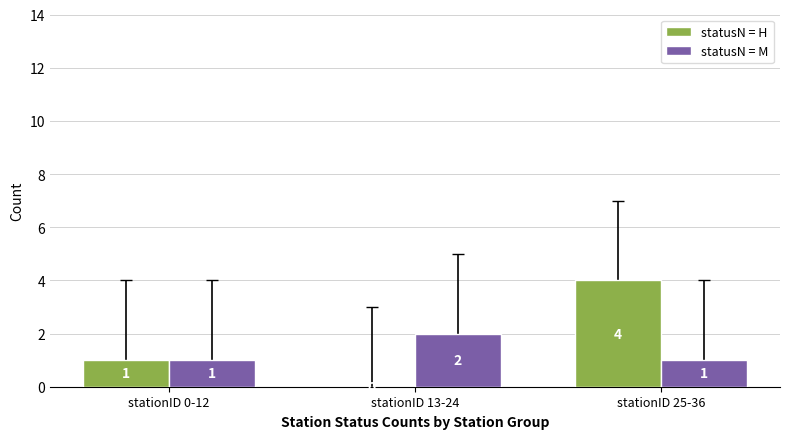

Is it true that statusN = H equals 2 at stationID 13-24?

False